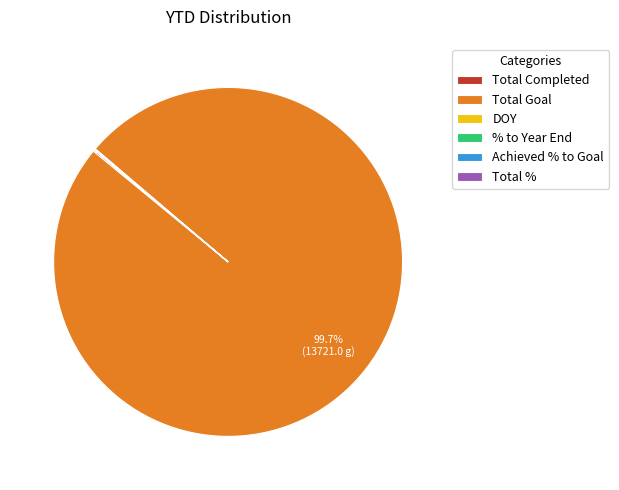

Which category has the biggest portion of the pie?

Total Goal